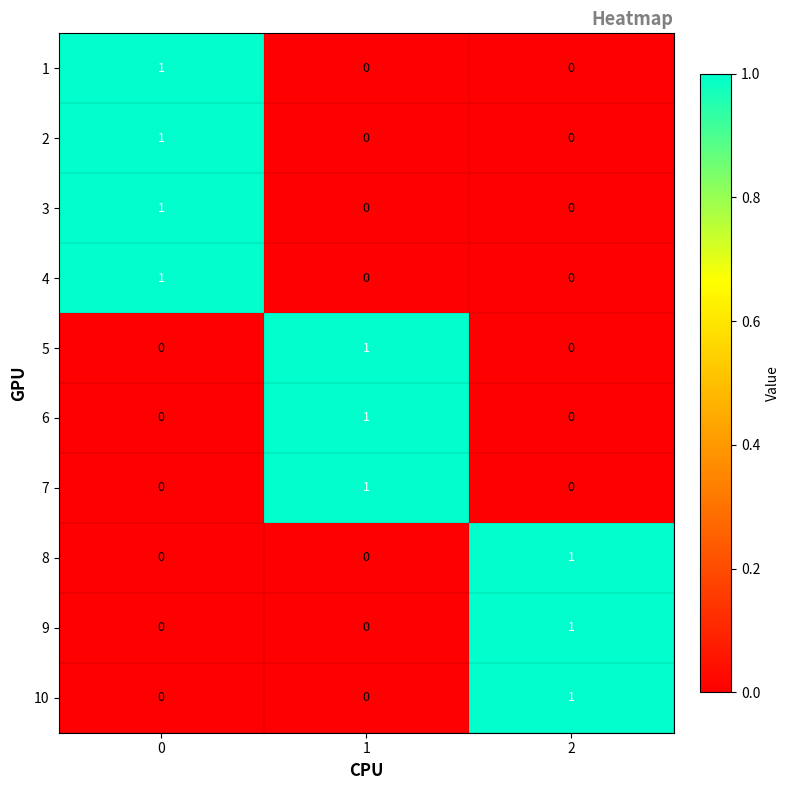

The 9 series shows 0 at 0. True or false?

True